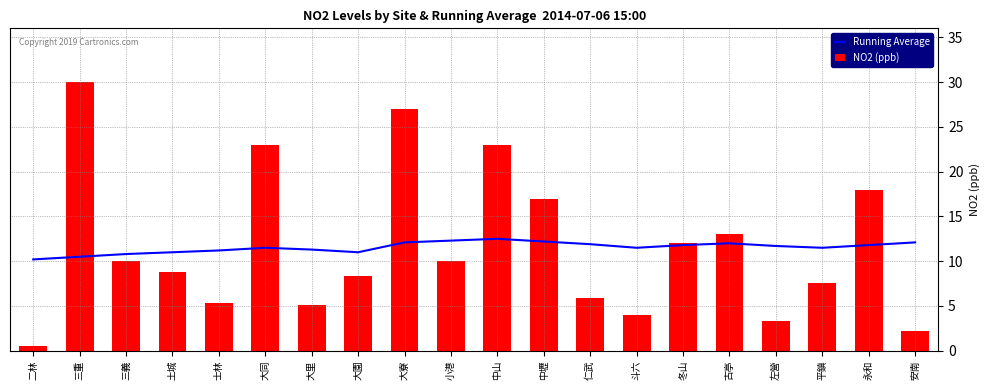

At which label does Running Average first exceed 11?

士林